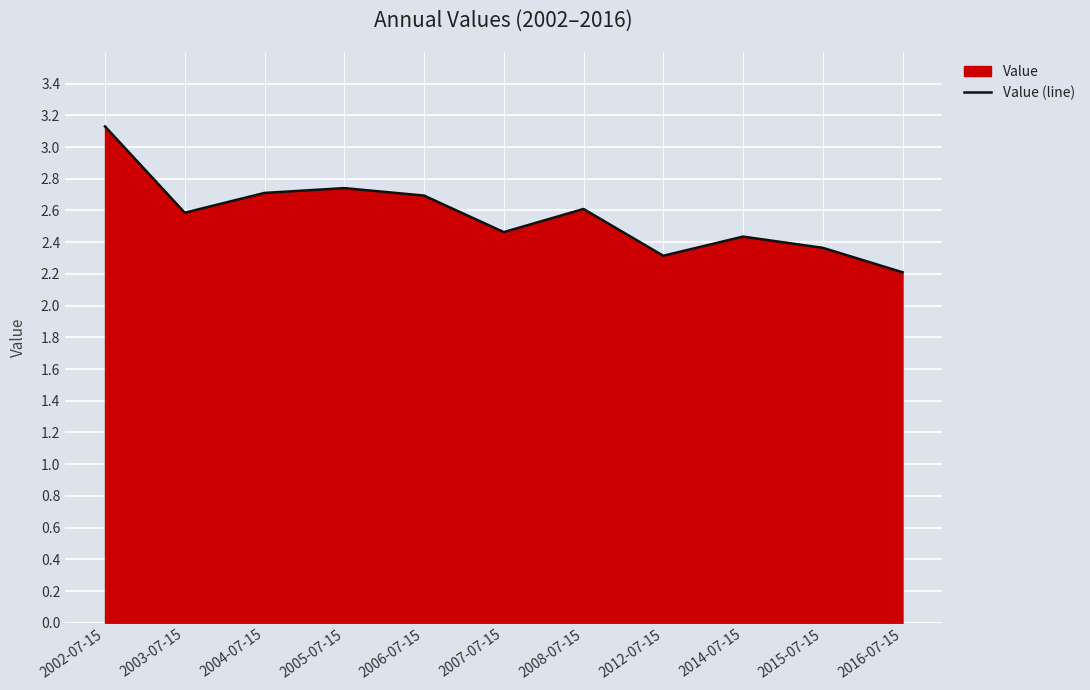

Reading right to left, list all the values displayed in this chart.

2016-07-15=2.2	2015-07-15=2.4	2014-07-15=2.4	2012-07-15=2.3	2008-07-15=2.6	2007-07-15=2.5	2006-07-15=2.7	2005-07-15=2.7	2004-07-15=2.7	2003-07-15=2.6	2002-07-15=3.1